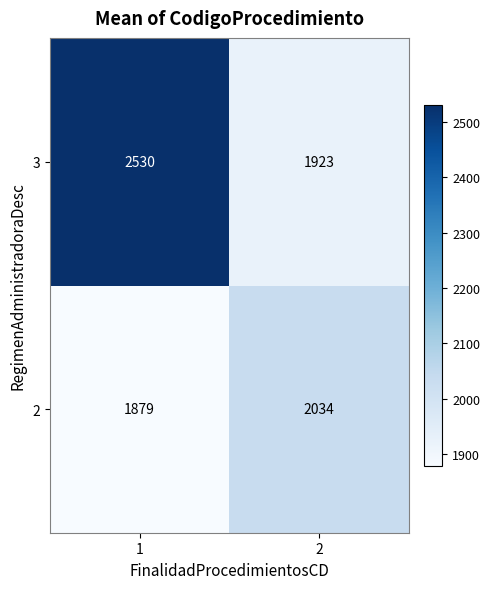

Reading left to right, what are all the values shown in this chart?

3: 1=2530	2=1923
2: 1=1879	2=2034